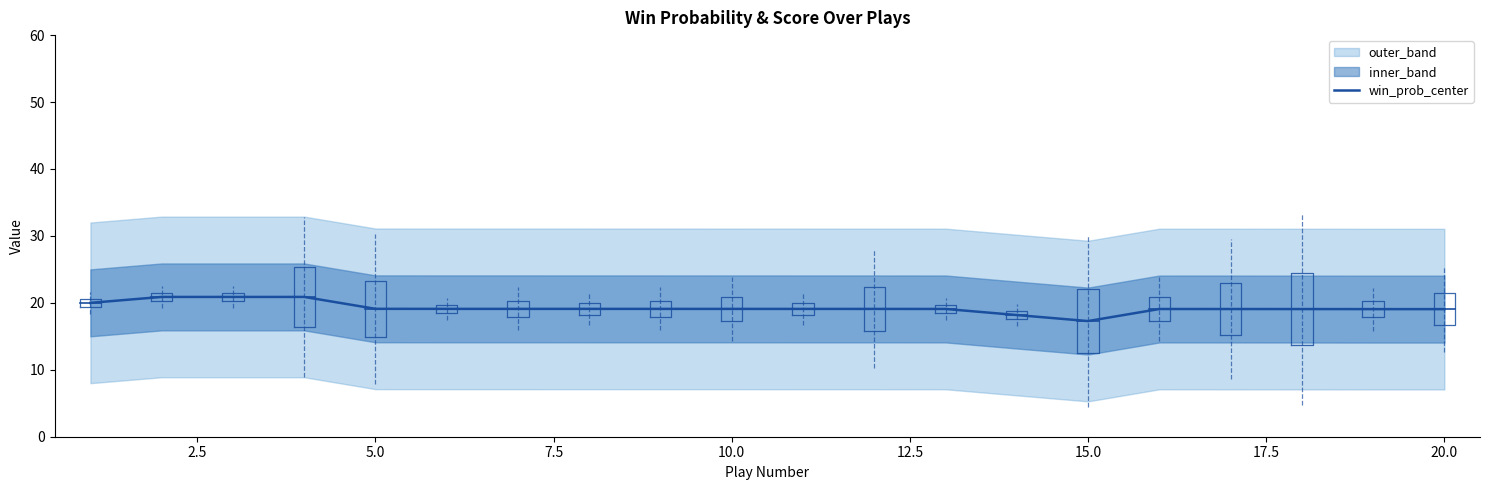

Does the chart display data point markers on the line(s)?

No